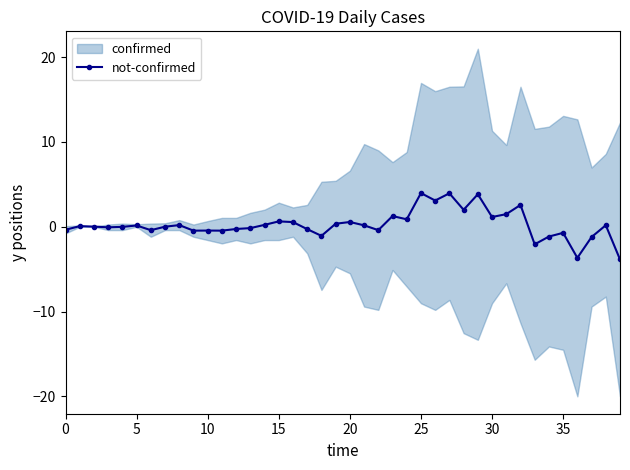

What is the sum of the values at 10 and 13?

-0.6